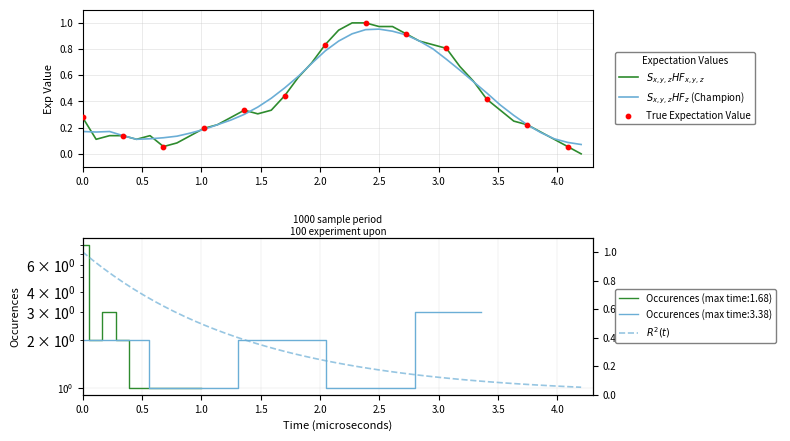

What is the change in value from 00:00:16 to 00:00:54?

+0.7